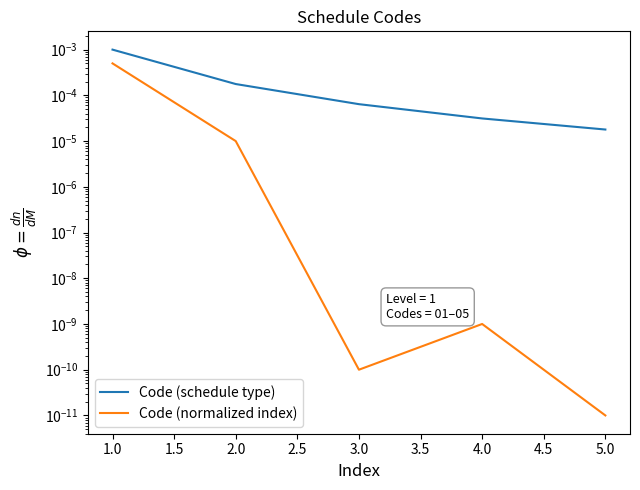

Which series has the largest range (max minus min)?

Code (schedule type)